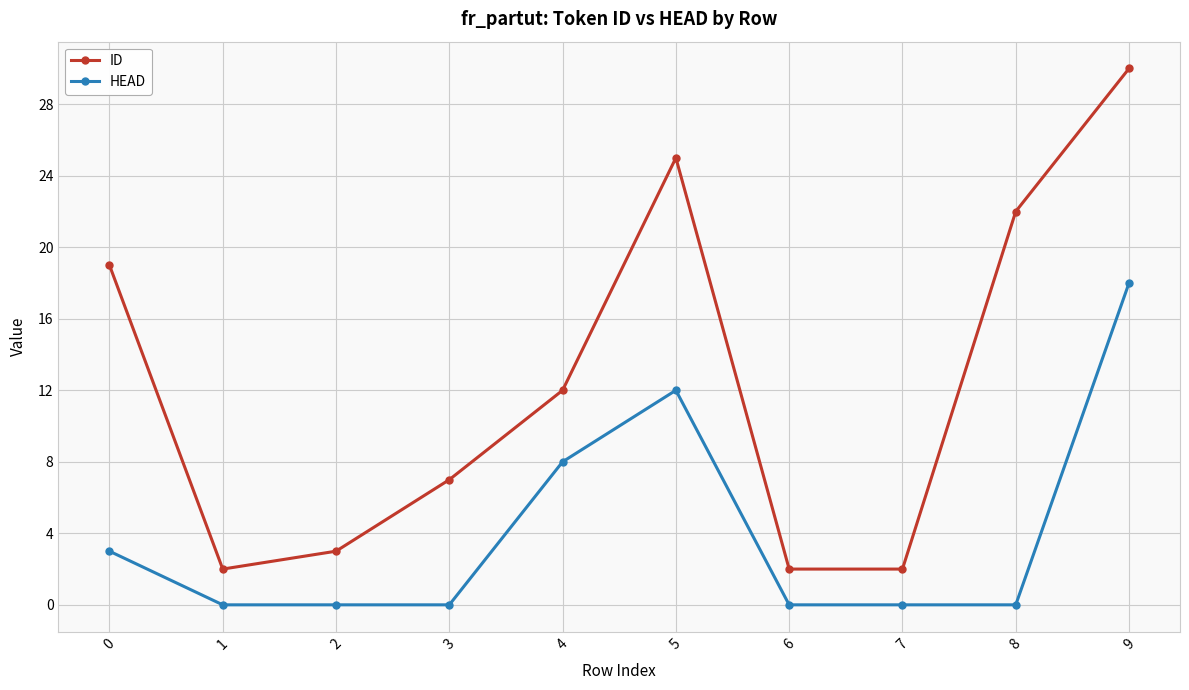

Is the value of ID at 9 greater than the value of HEAD at 8?

Yes